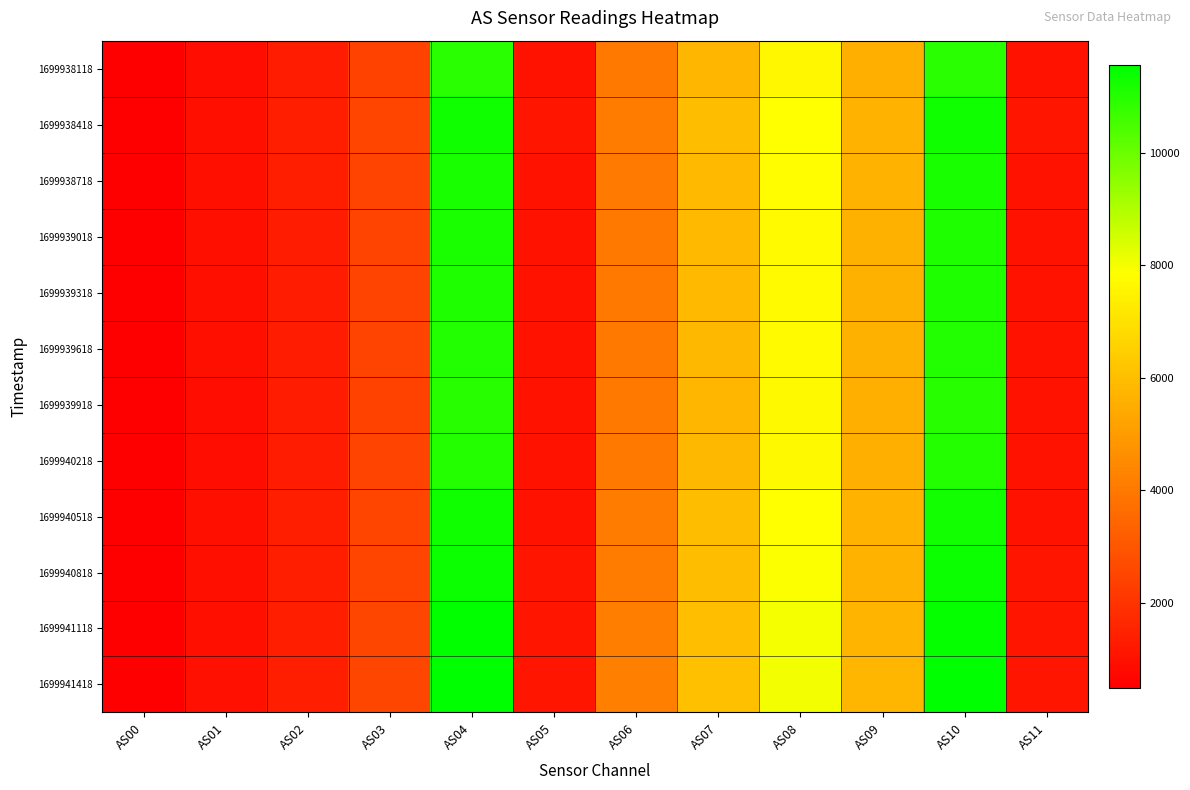

Rank the series by their maximum value, from highest to lowest.

1699941418, 1699941118, 1699940818, 1699938418, 1699940518, 1699938718, 1699939018, 1699939318, 1699939618, 1699940218, 1699939918, 1699938118